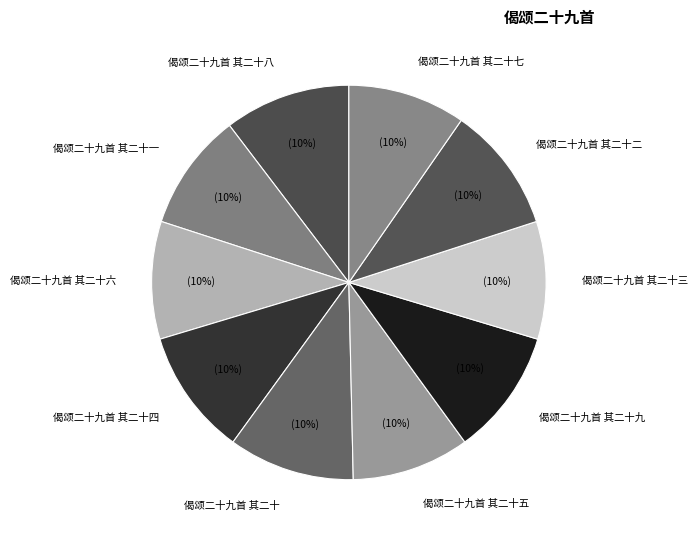

Is 偈颂二十九首 其二十七 the majority of the pie?

No